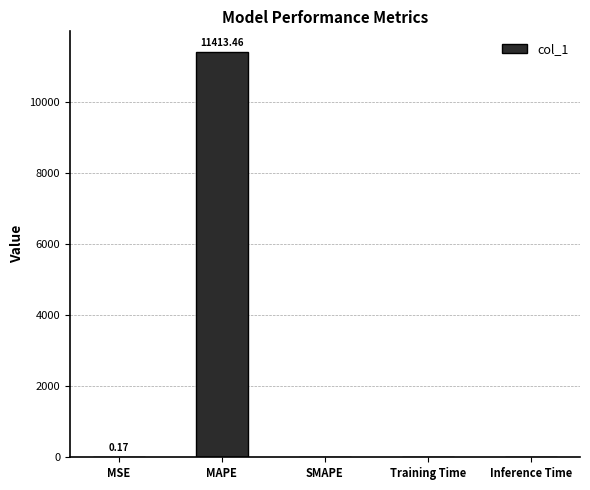

Which has a higher value, Inference Time or MAPE?

MAPE